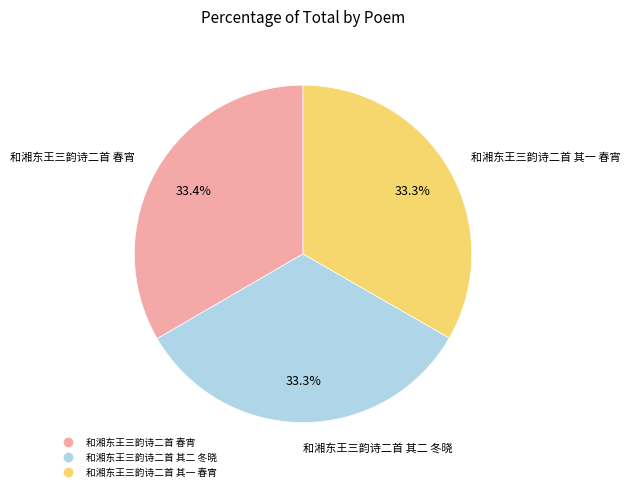

What is the ratio of the value at 和湘东王三韵诗二首 其一 春宵 to the value at 和湘东王三韵诗二首 其二 冬晓?

1.0